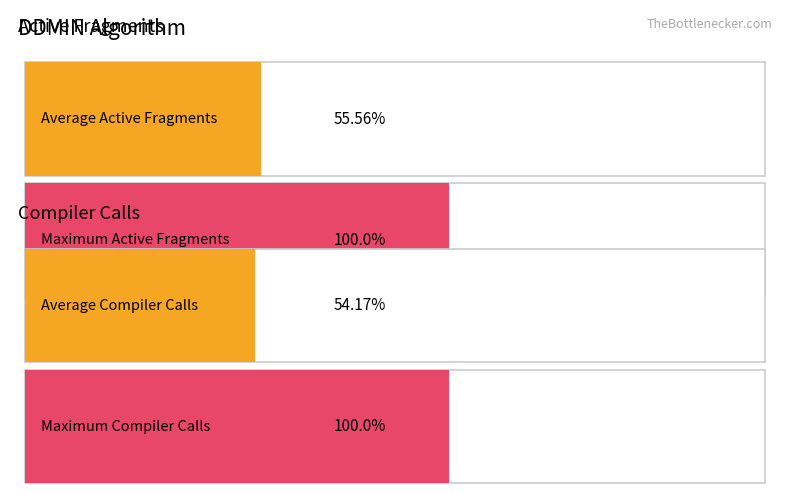

Is it true that Total Number equals 8596 at 0-2?

False